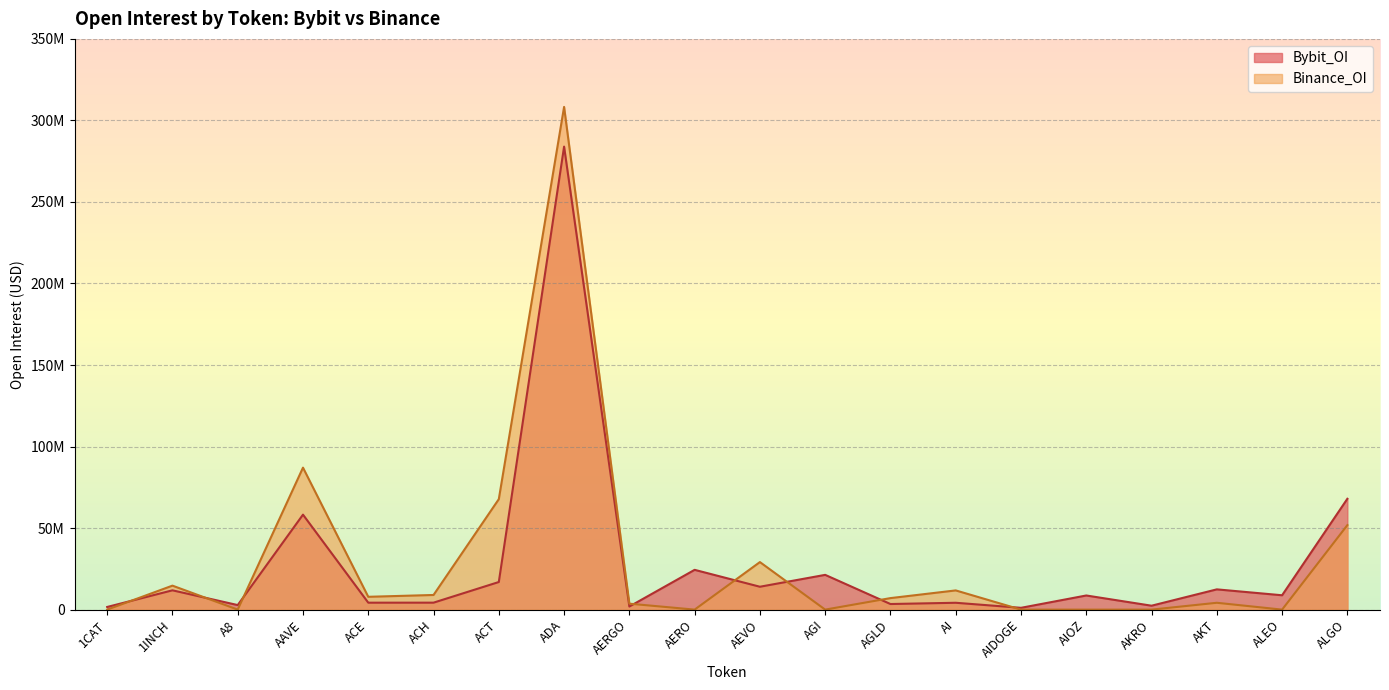

Where is Bybit_OI nearest to the value 142522426?

ALGO